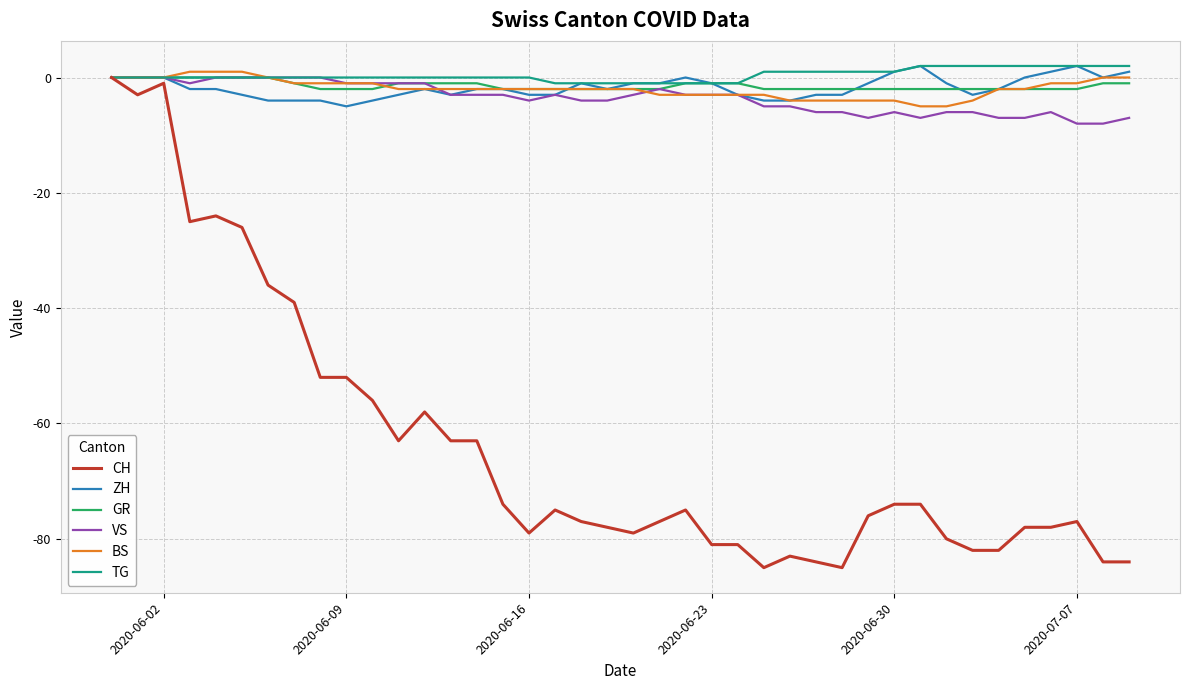

Which series has the widest spread of values?

CH